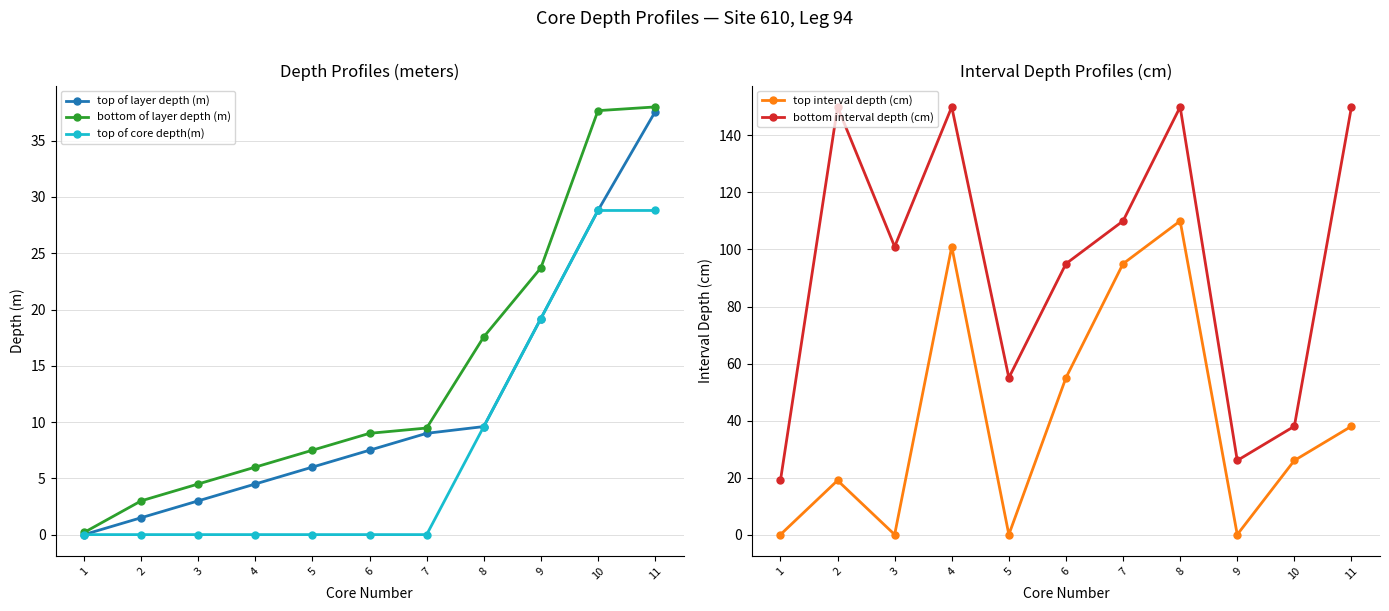

What is the difference between the second highest and minimum values in the top of core depth(m) series?

28.8